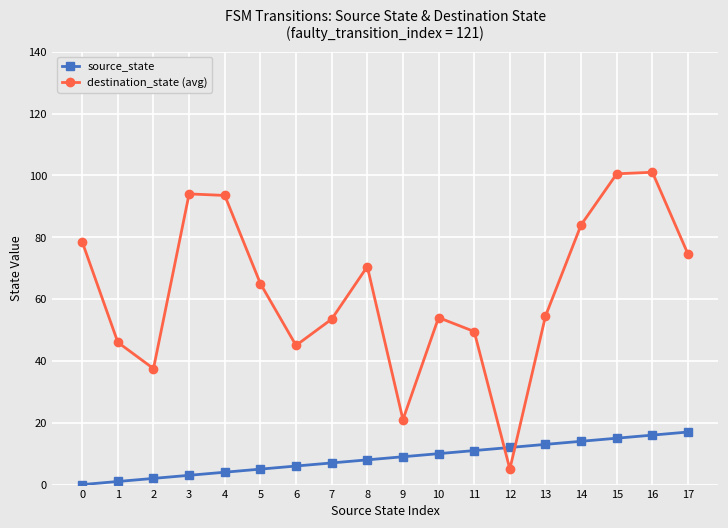

Count the number of categories in the chart.

18